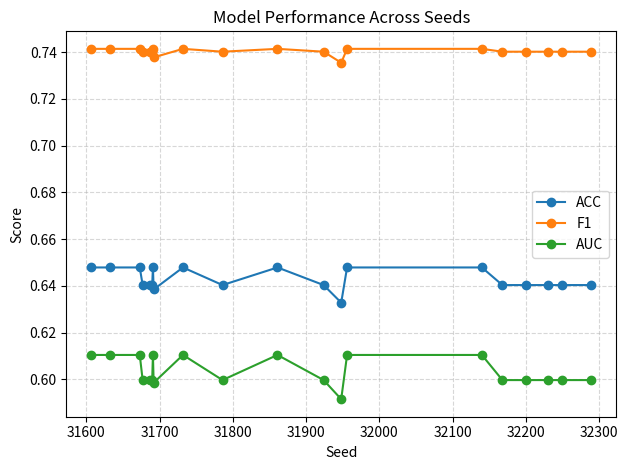

Which series has the largest total across all categories?

F1